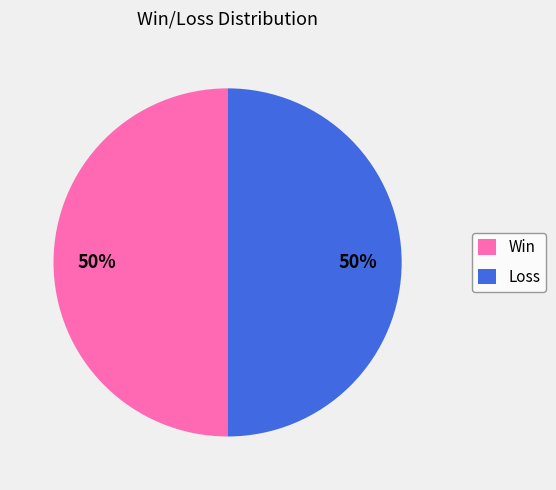

What percentage is the Win slice, to the nearest percent?

50%